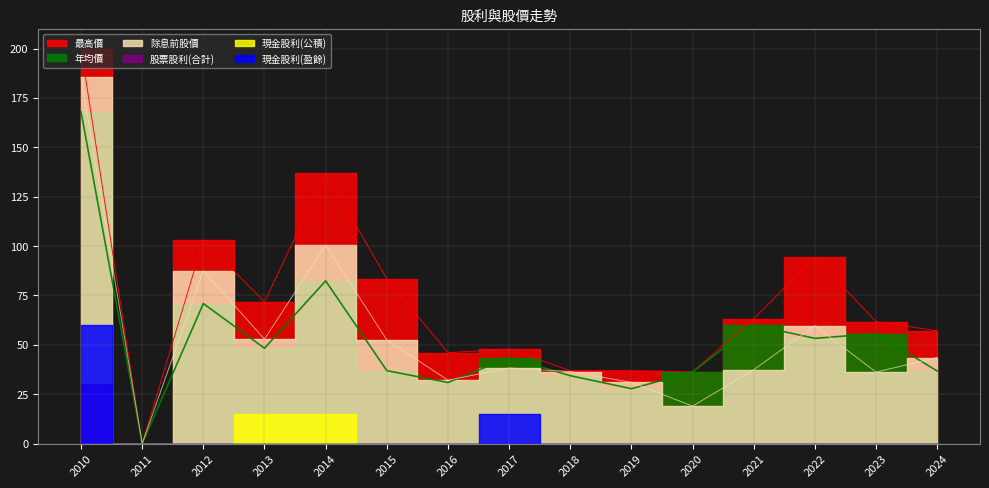

What is the value of the 年均價 point at the 15th from the left?

36.8